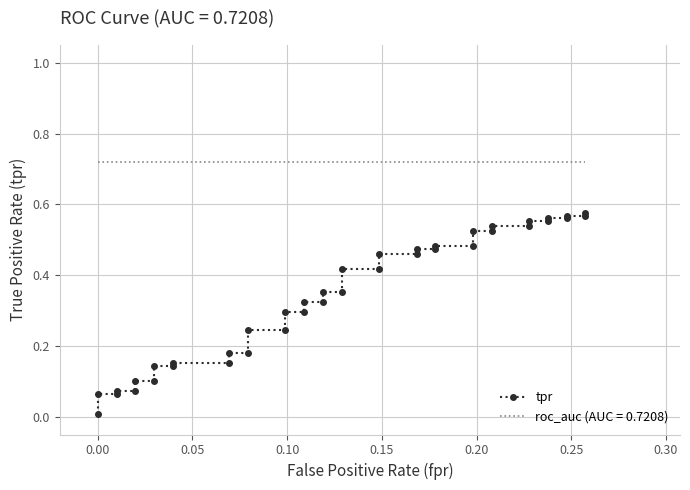

True or false: the data shows 0.9 at 35.

False